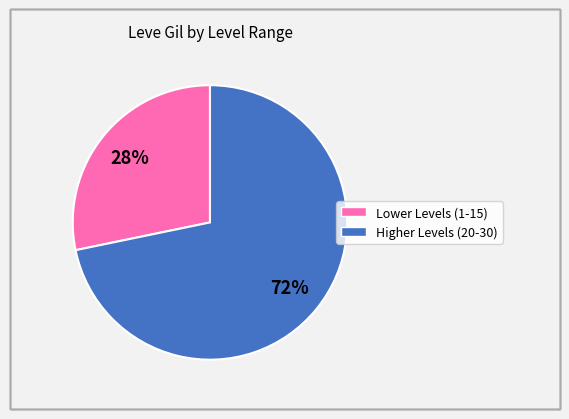

To the nearest percent, what is the average slice percentage?

50%